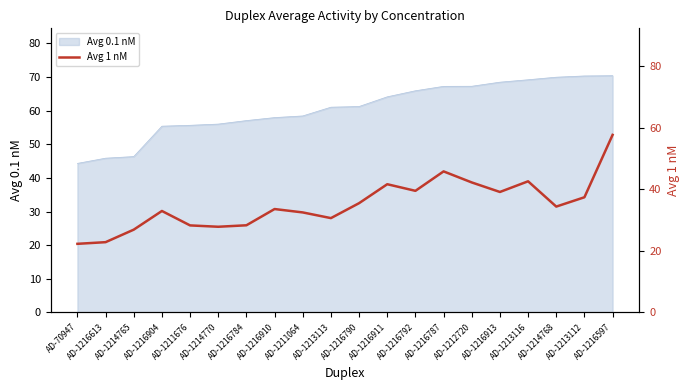

Is it true that Avg 0.1 nM equals 70.3 at AD-1216597?

True